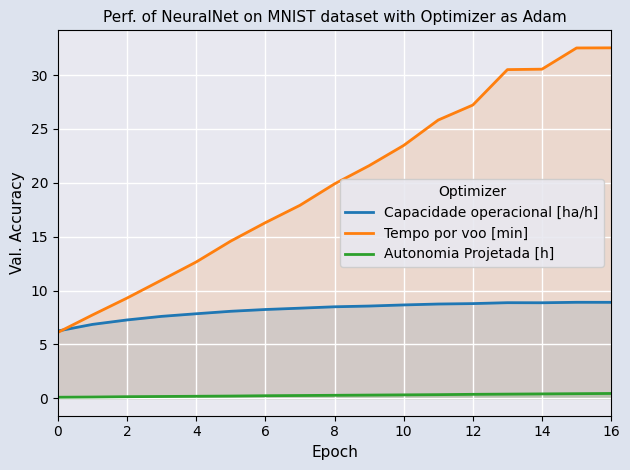

What is the difference between the Capacidade operacional [ha/h] values at 16 and 8?

0.4